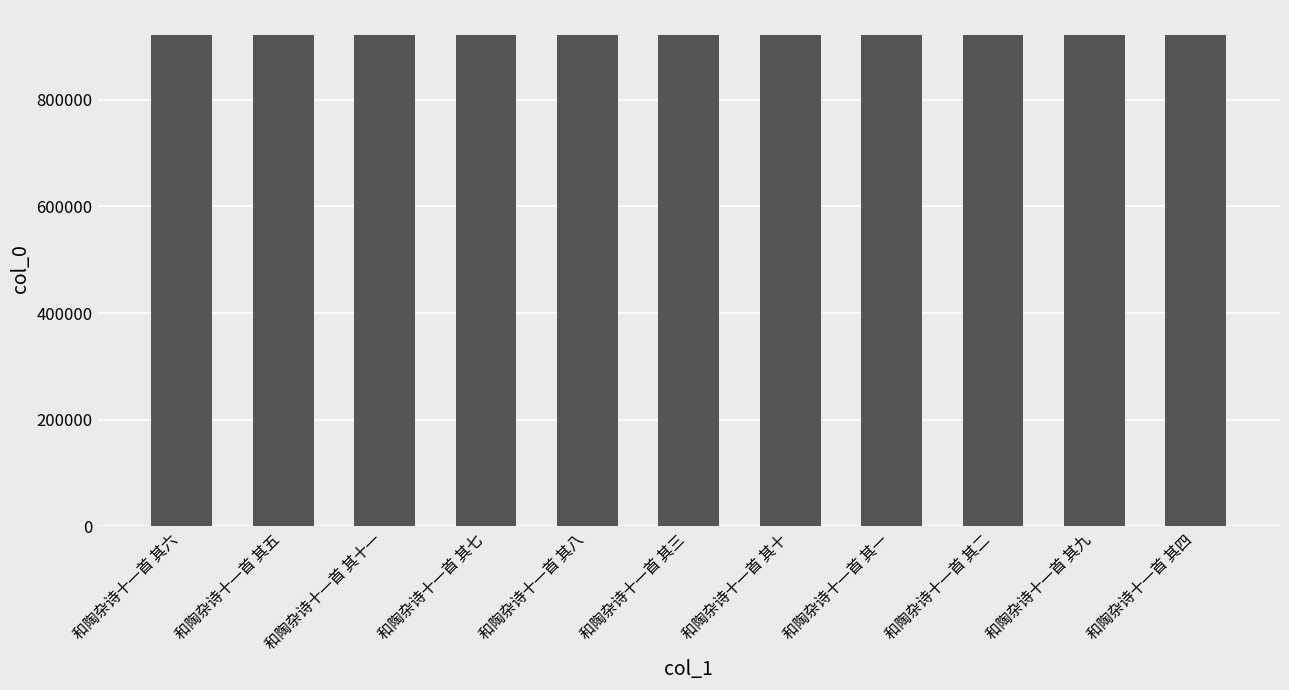

What is the sum of the values at 和陶杂诗十一首 其十一 and 和陶杂诗十一首 其三?

1844610